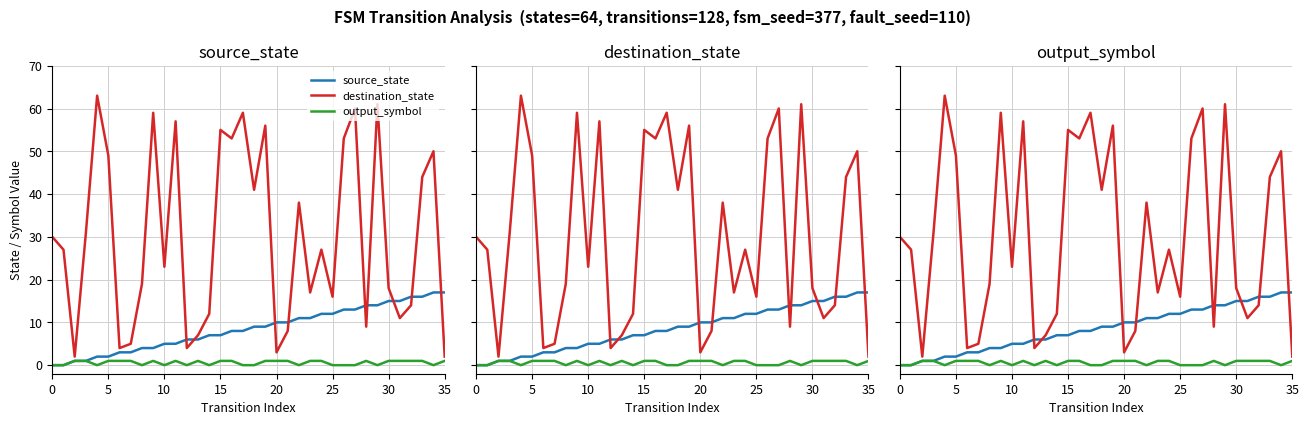

What is the label of the 27th point from the right?

9